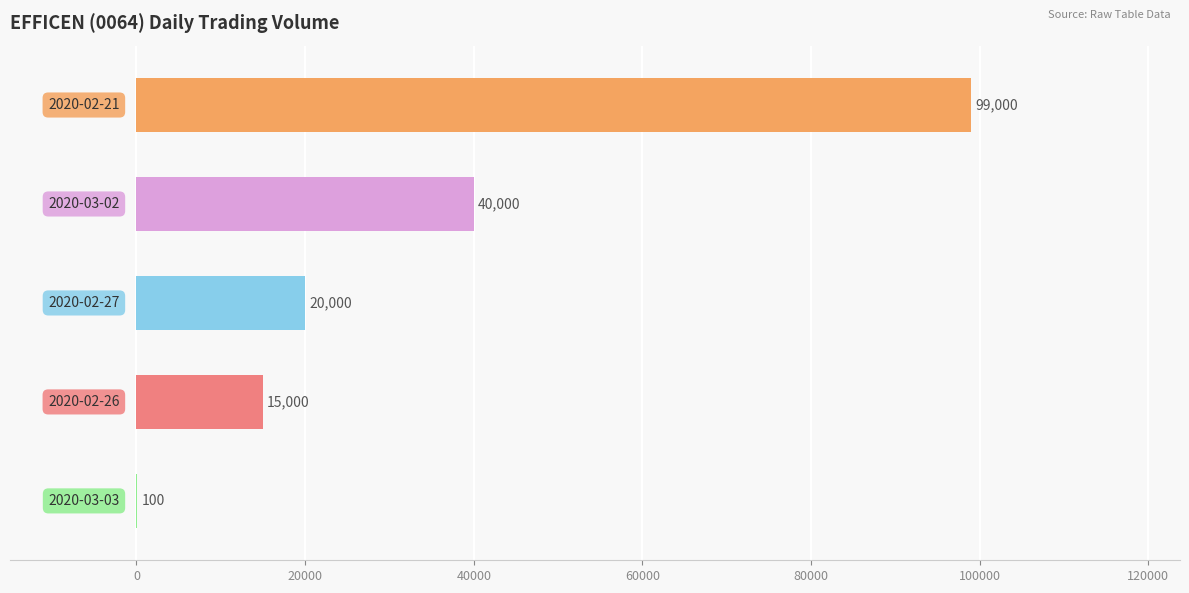

What is the sum of all values?

174100